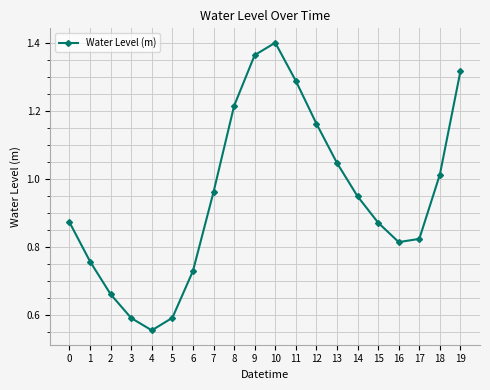

The chart shows a value of 1.5 at 15. True or false?

False